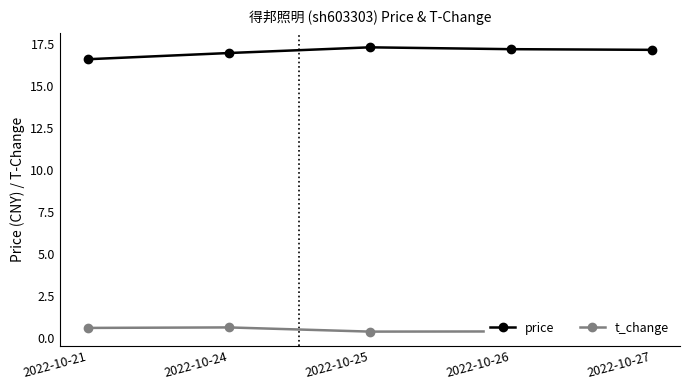

How many data points does each series have?

5